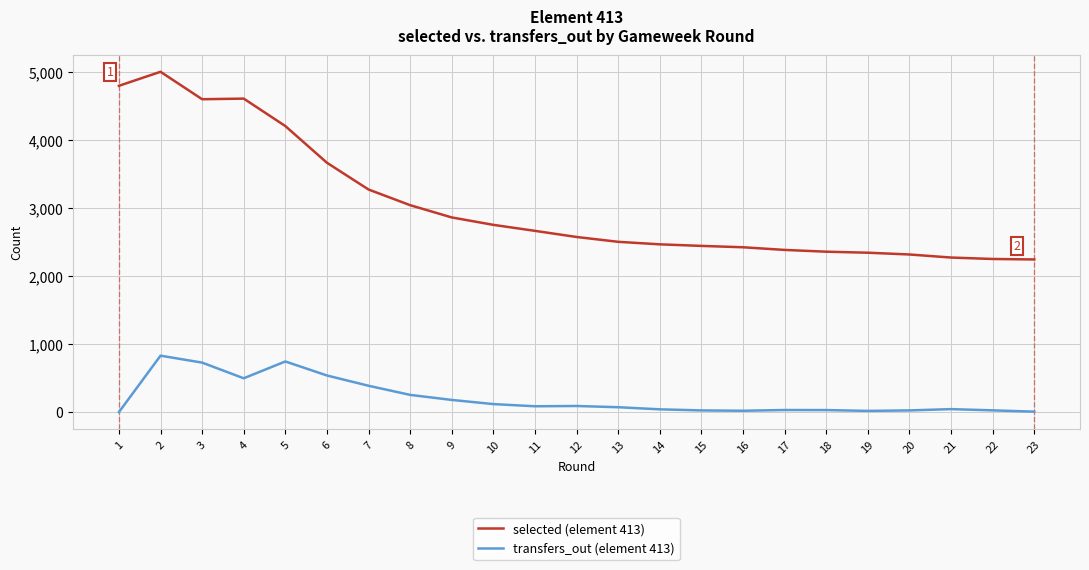

What is the maximum value for transfers_out (element 413)?

829